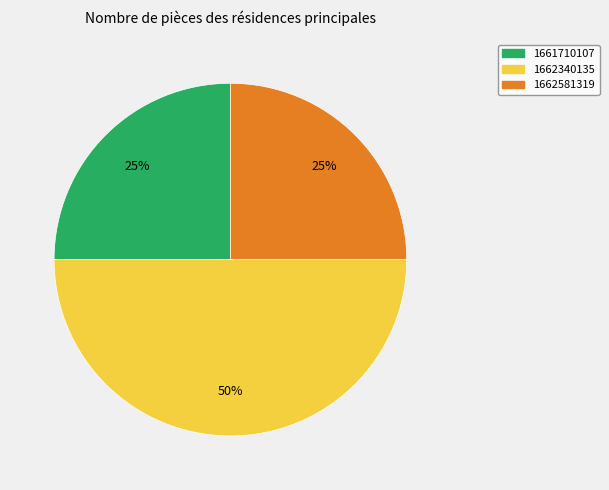

To the nearest percent, what is the combined percentage of 1662340135 and 1661710107?

75%